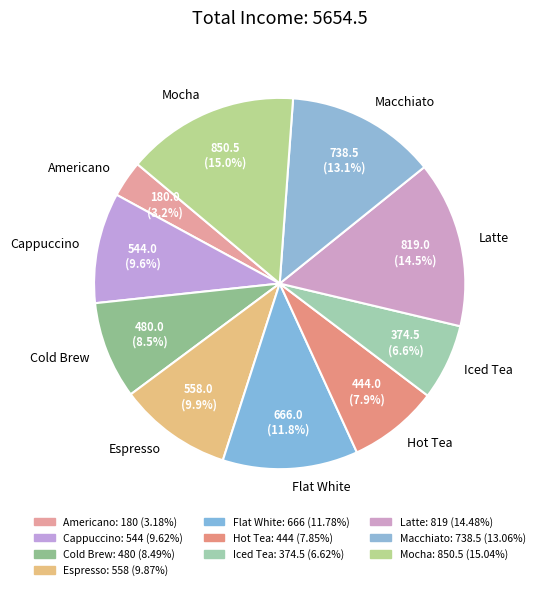

How many slices are in this pie chart?

10